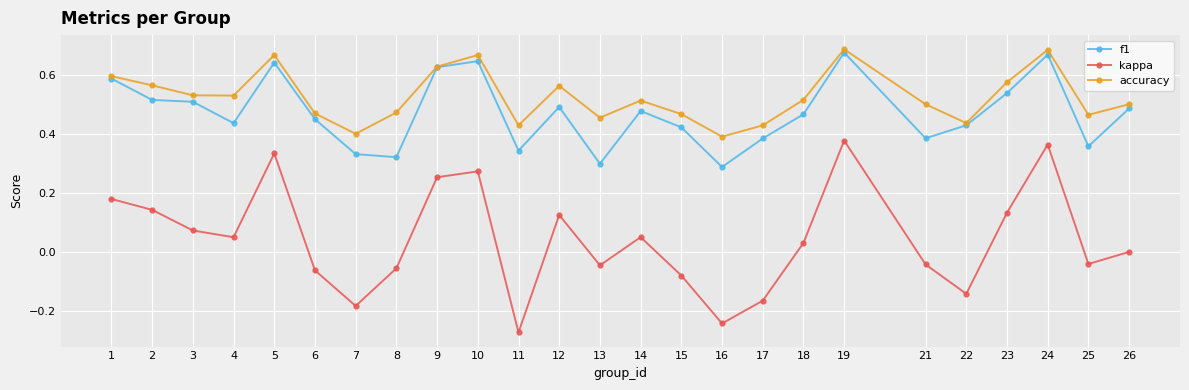

Which series has the largest total across all categories?

accuracy